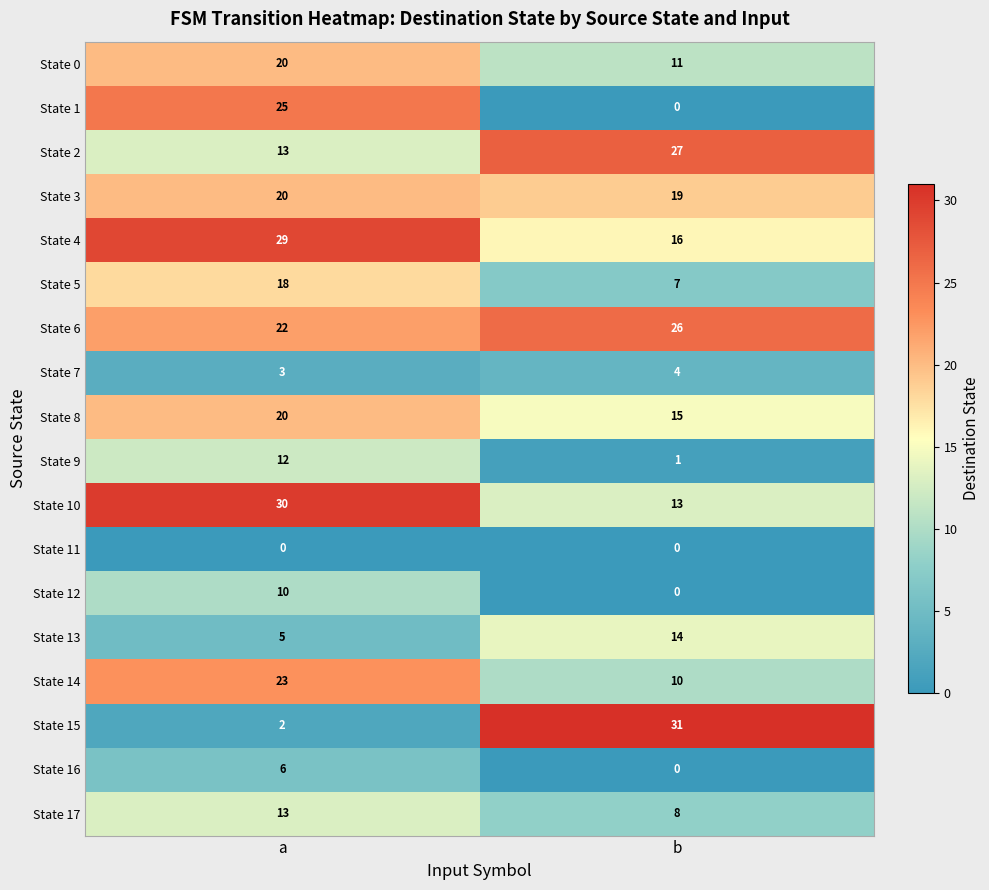

What is the spread (max minus min) of values at b?

31